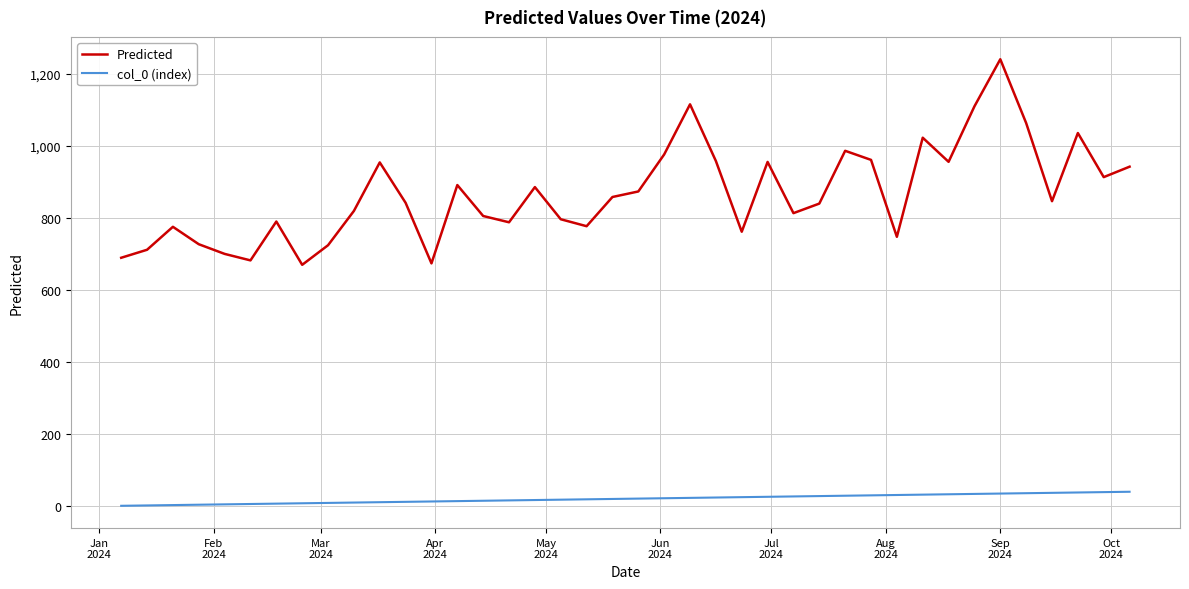

What is the highest value of the col_0 (index) series?

39.0